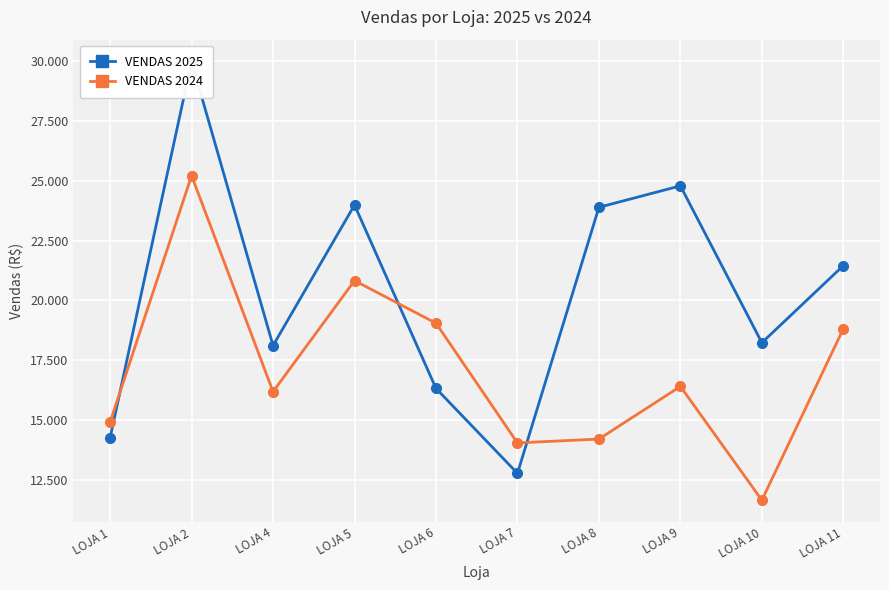

True or false: VENDAS 2025 has a value of 7149.8 at LOJA 10.

False